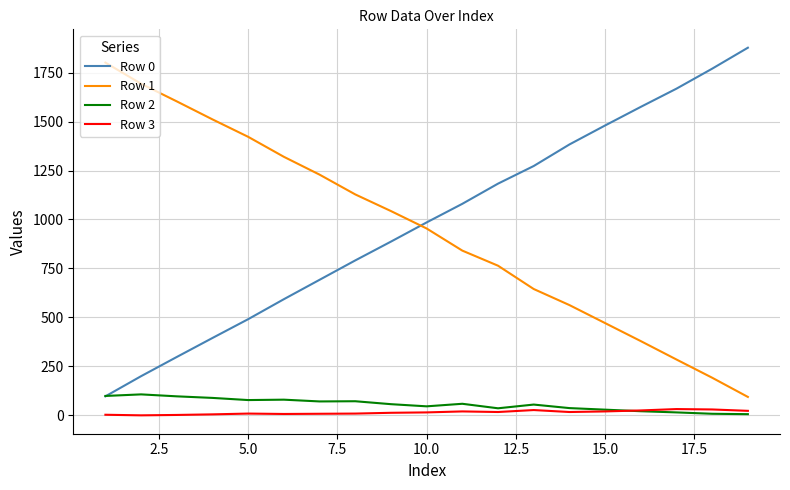

True or false: Row 1 and Row 3 cross at least once.

False